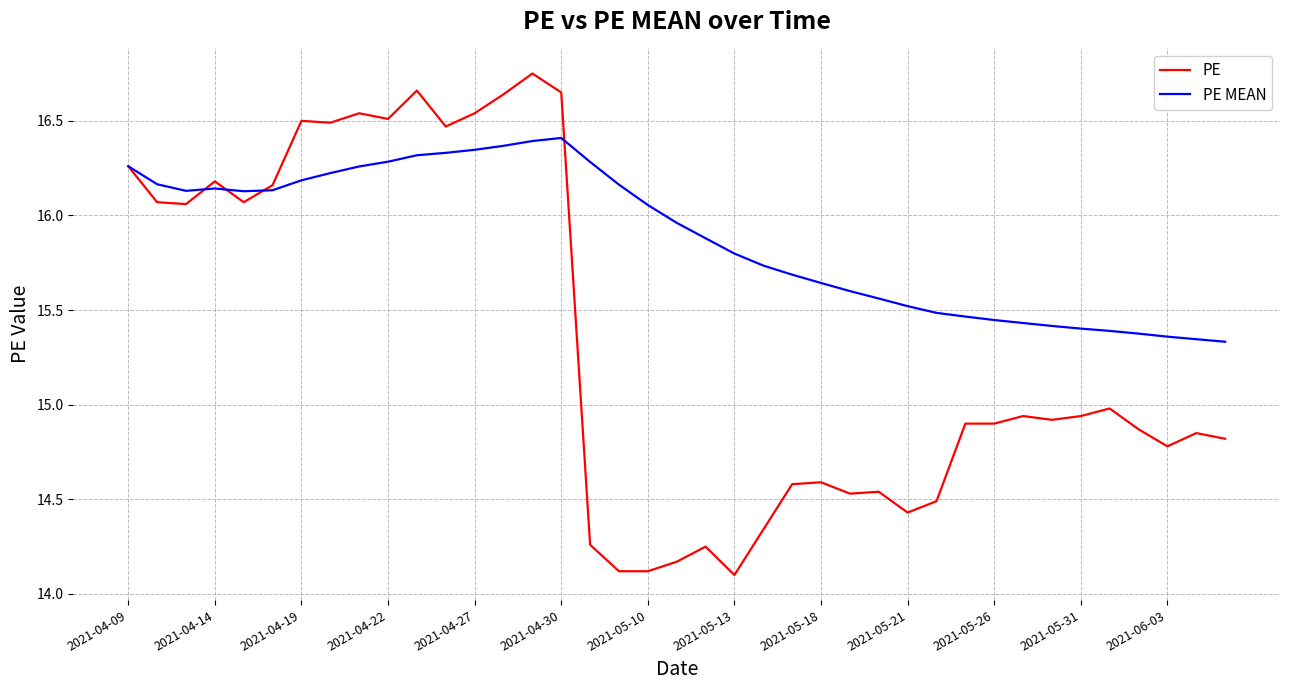

What is the lowest value of the PE series?

14.1